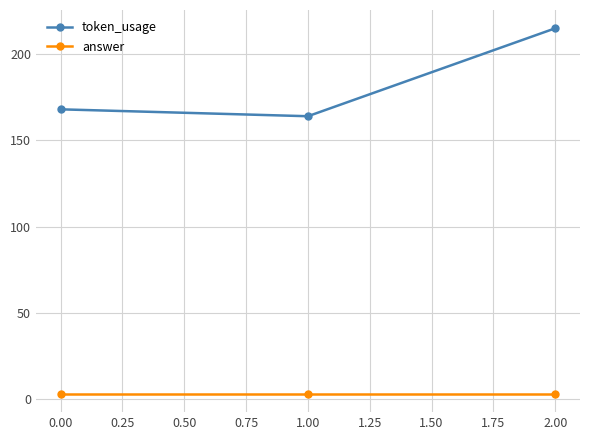

Count the number of data series in this chart.

2